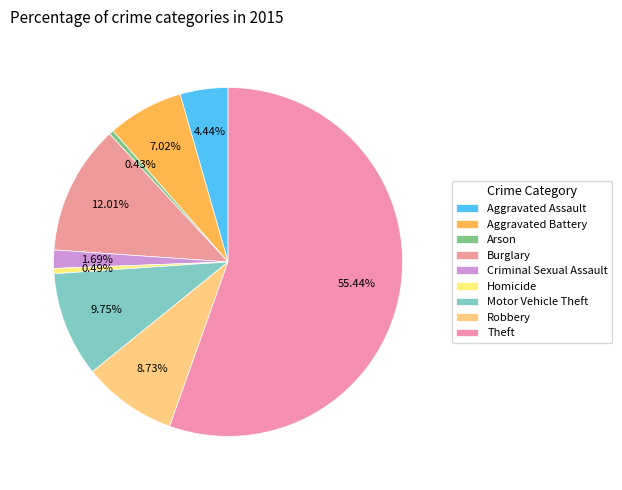

How many segments does this pie chart have?

9